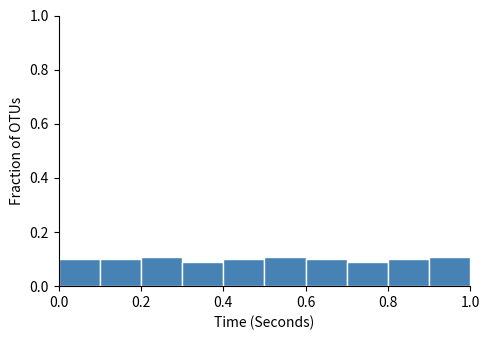

What is the height of the bar covering 0.2 to 0.3 on the x-axis? The values are not printed on the chart, so give them approximately, as read against the axis.

0.10